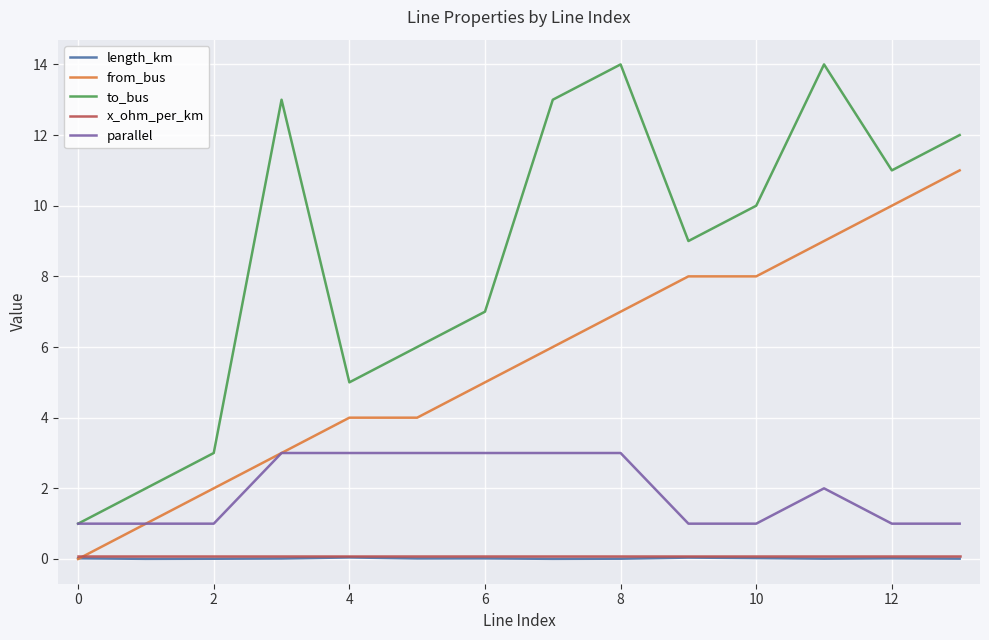

What is the maximum value shown in the chart?

14.0